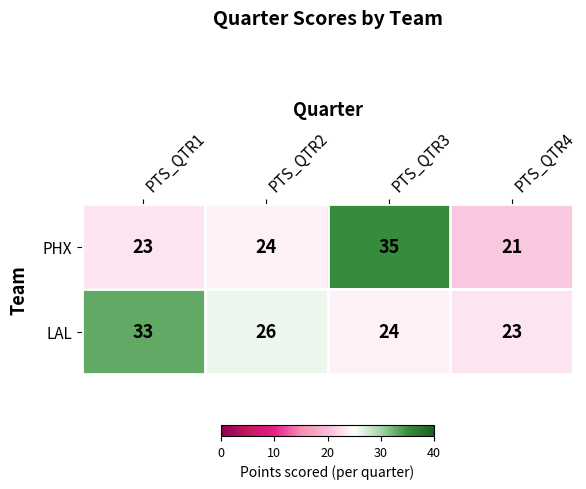

Reading left to right, transcribe all the data shown in this chart.

PHX: PTS_QTR1=23	PTS_QTR2=24	PTS_QTR3=35	PTS_QTR4=21
LAL: PTS_QTR1=33	PTS_QTR2=26	PTS_QTR3=24	PTS_QTR4=23